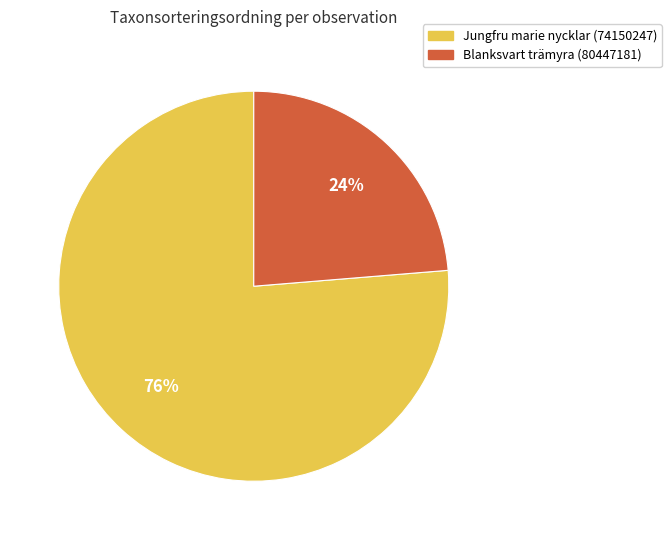

How many segments does this pie chart have?

2